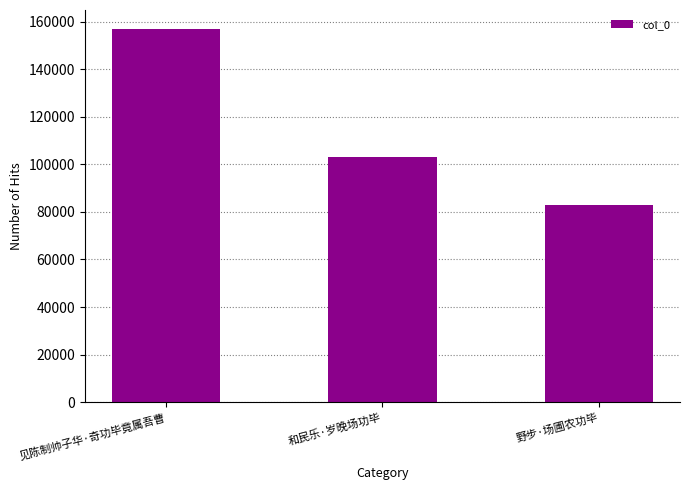

Where does the data first go above 103266?

见陈制帅子华·奇功毕竟属吾曹